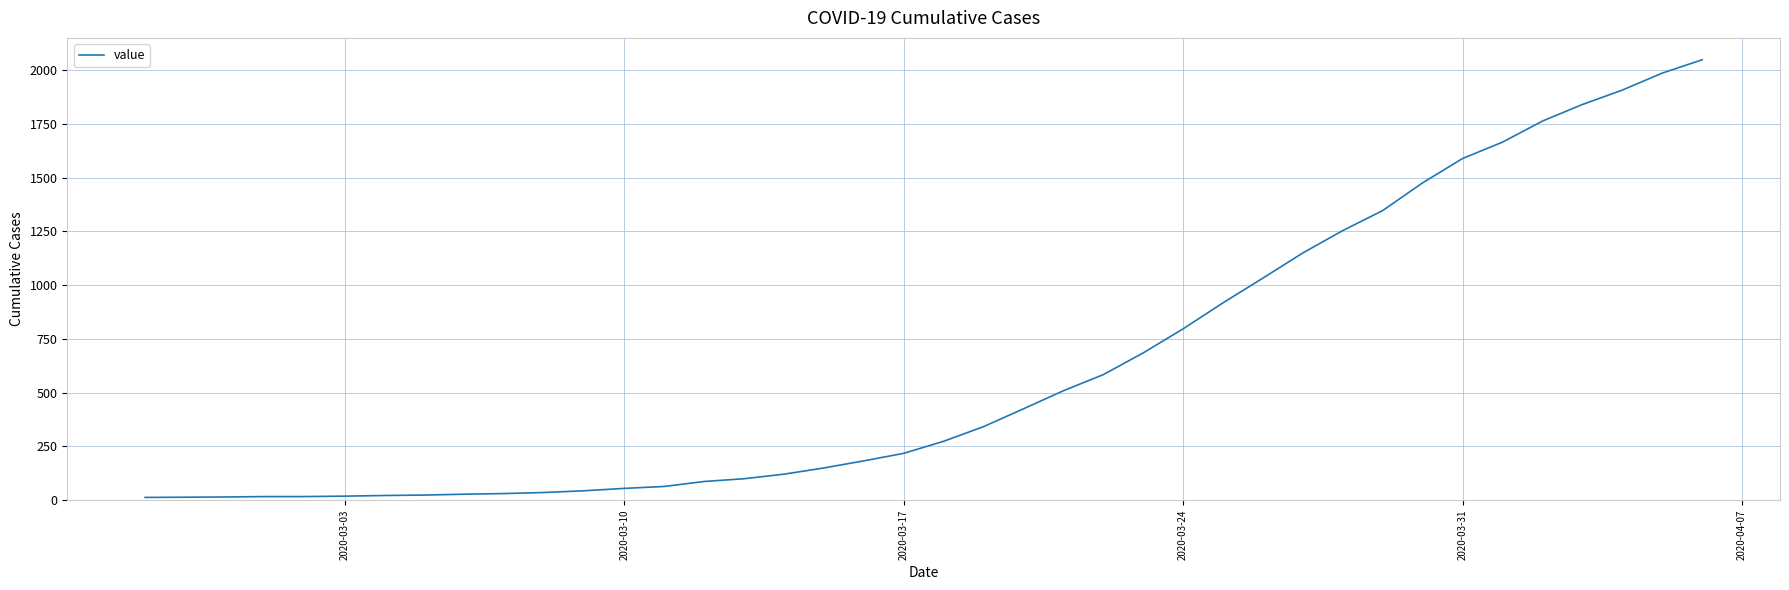

What is the greatest value displayed?

2048